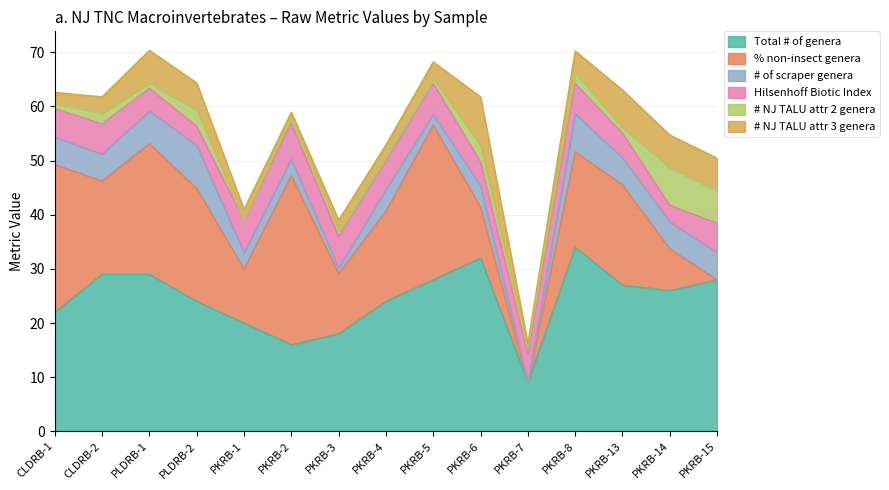

How many lines are shown in the chart?

6